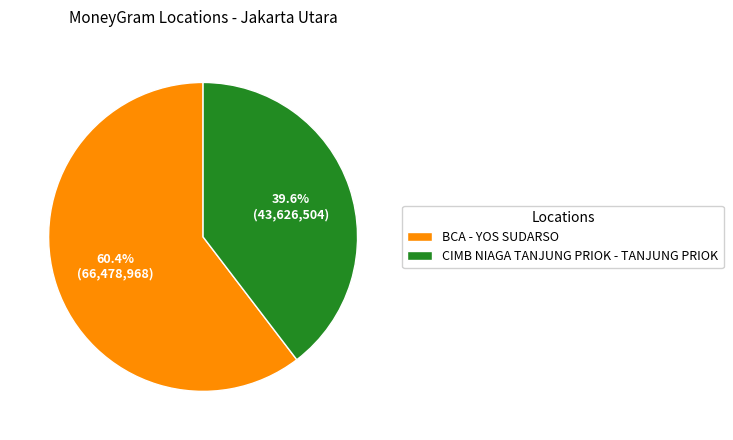

Approximately how many times larger is the value at BCA - YOS SUDARSO compared to CIMB NIAGA TANJUNG PRIOK - TANJUNG PRIOK?

1.5